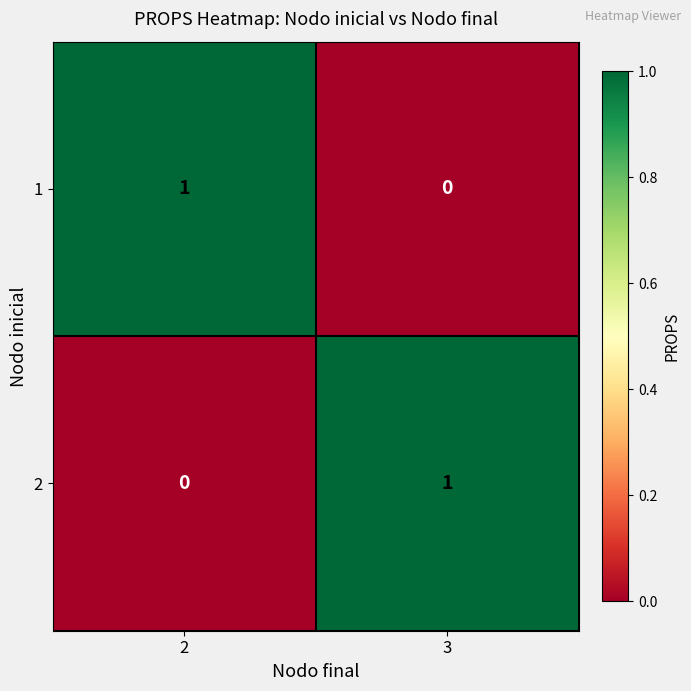

Rank the series at 3 from highest to lowest value.

2, 1